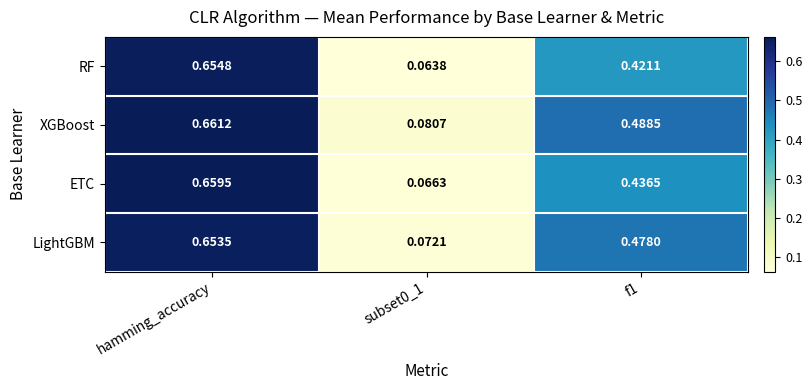

Count the number of categories in the chart.

3